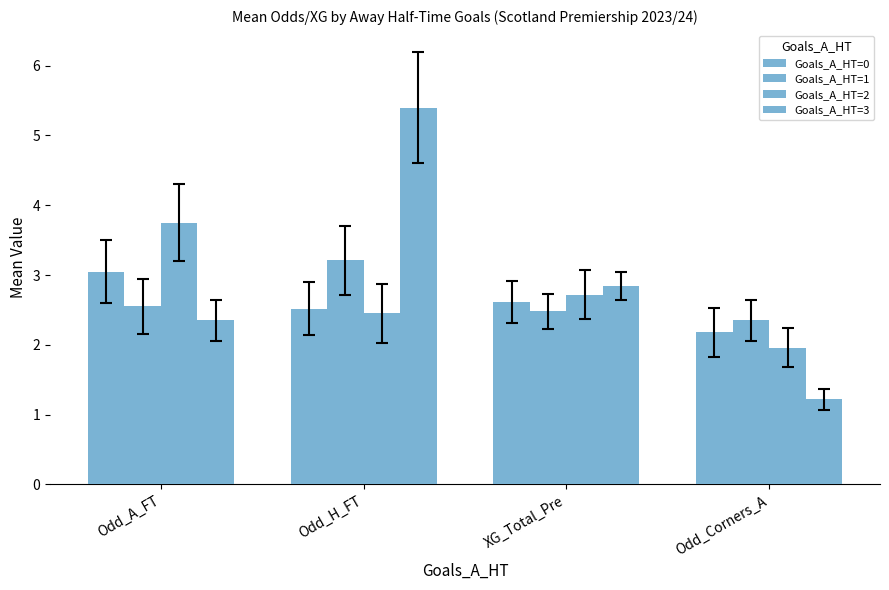

What position from the left is Odd_H_FT?

2